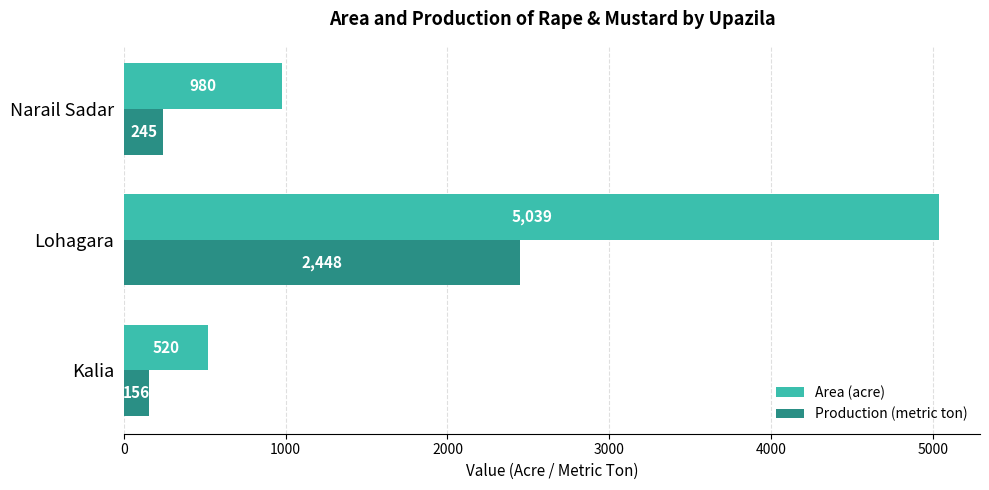

List the series in order of their overall mean, lowest first.

Production (metric ton), Area (acre)